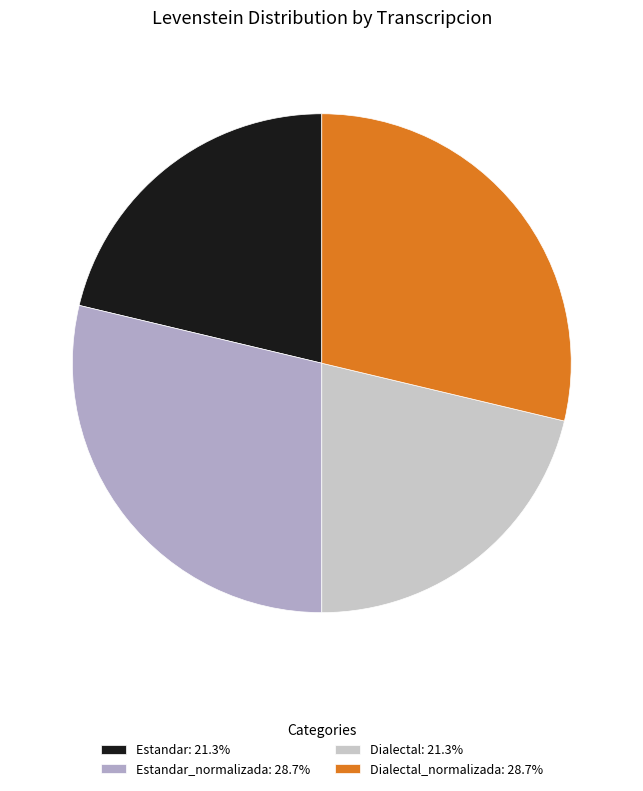

What is the ratio of the value at Estandar: 21.3% to the value at Estandar_normalizada: 28.7%?

0.7